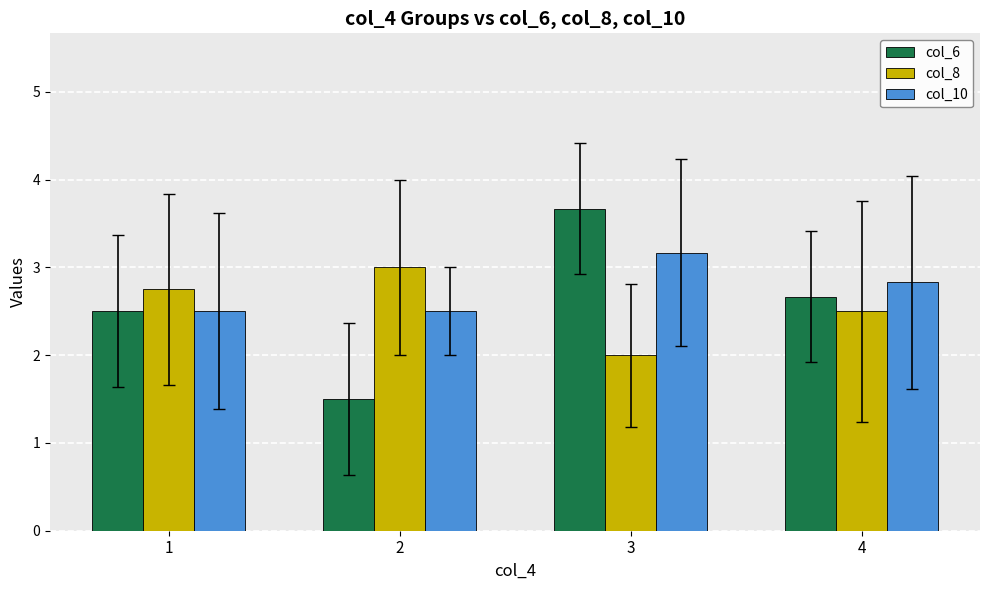

What is the minimum value for col_6?

1.5